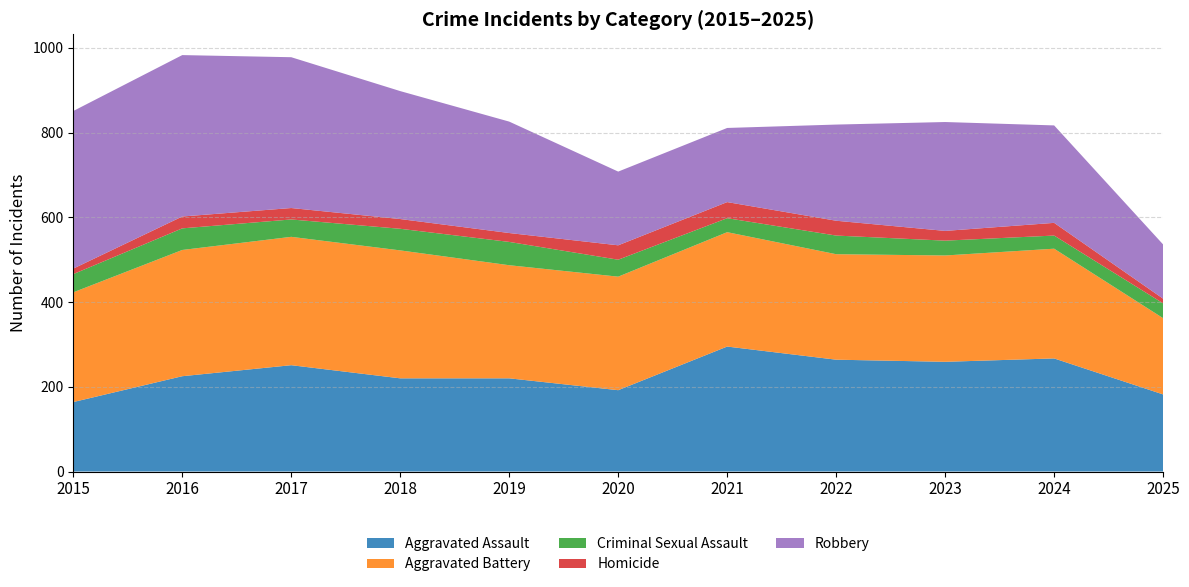

Reading left to right, list all the values displayed in this chart.

Aggravated Assault: 164	225	251	220	220	192	295	264	259	267	182
Aggravated Battery: 259	298	303	302	267	268	270	249	251	259	180
Criminal Sexual Assault: 43	51	41	51	55	40	33	44	35	31	35
Homicide: 13	28	27	23	21	34	38	35	23	30	11
Robbery: 372	381	356	302	263	174	175	227	257	230	128